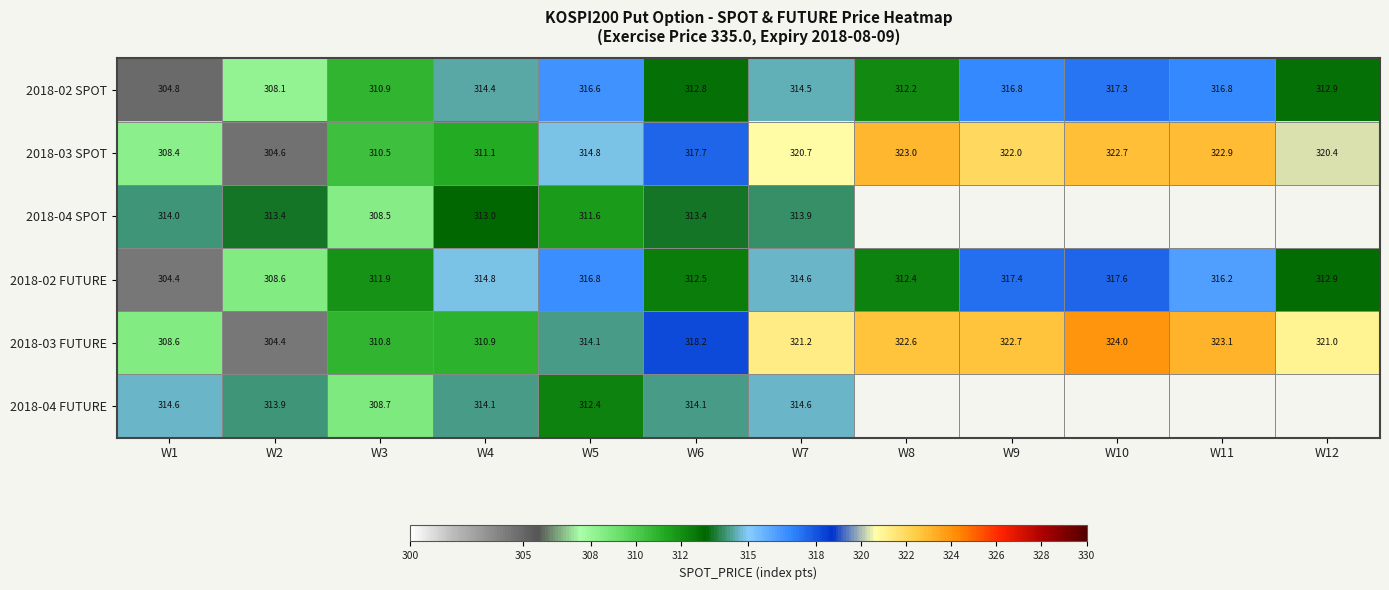

Is the value of 2018-03 FUTURE at W1 greater than the value of 2018-04 FUTURE at W1?

No